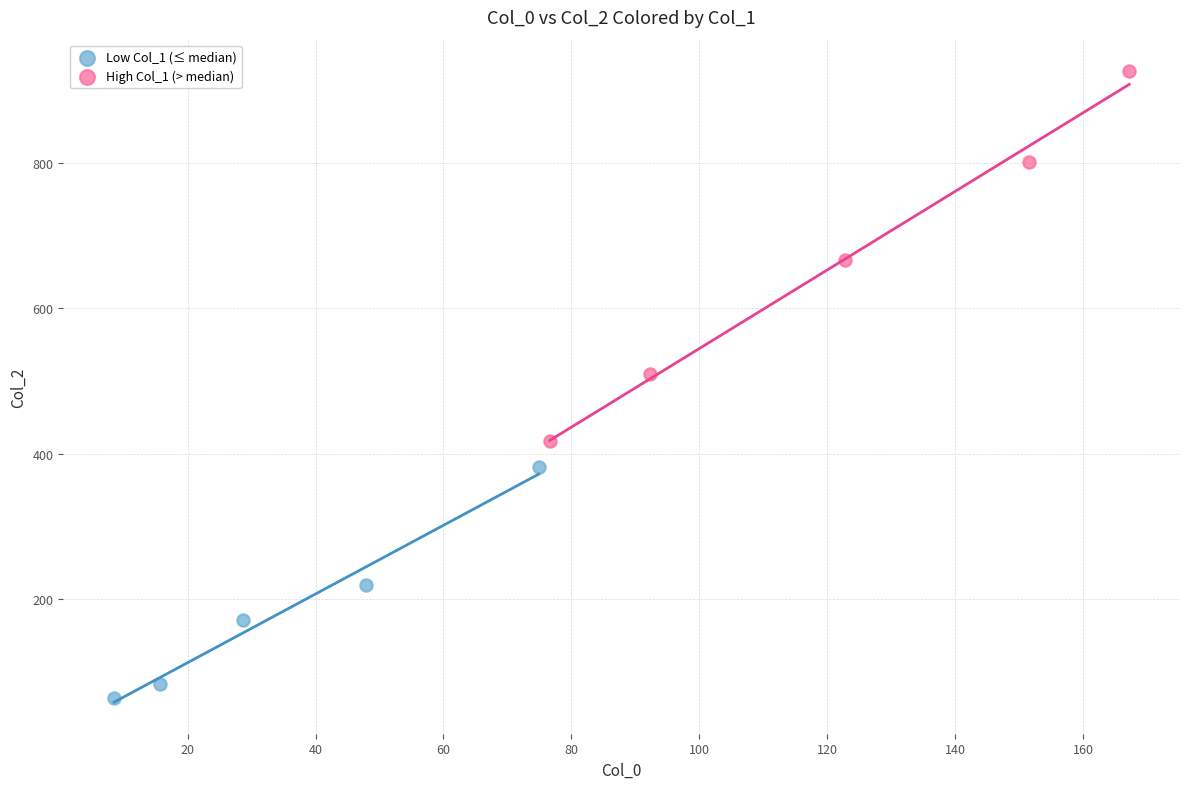

Which series contains the lowest Y value?

Low Col_1 (≤ median)